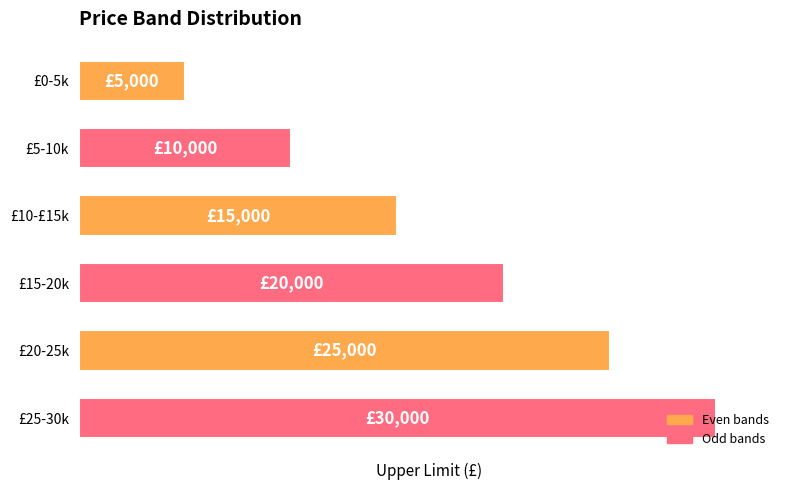

Which label corresponds to the largest value in the chart?

£25-30k